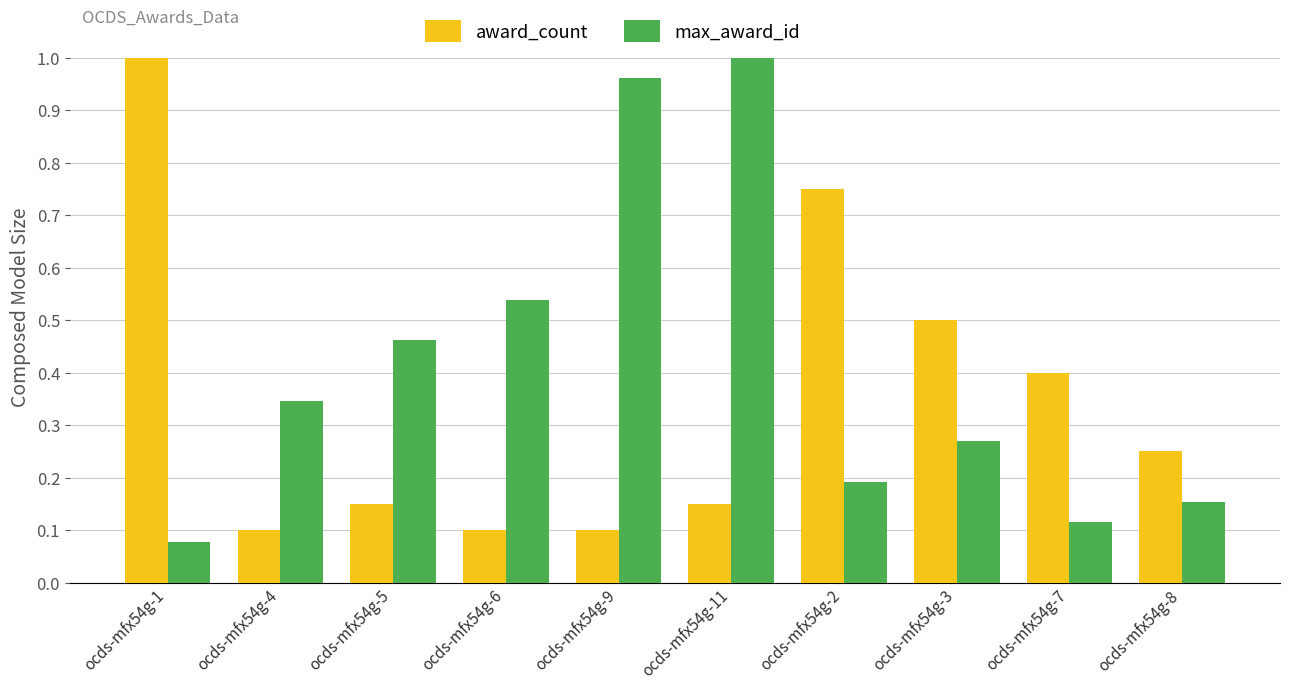

At which label does max_award_id reach its peak?

ocds-mfx54g-11